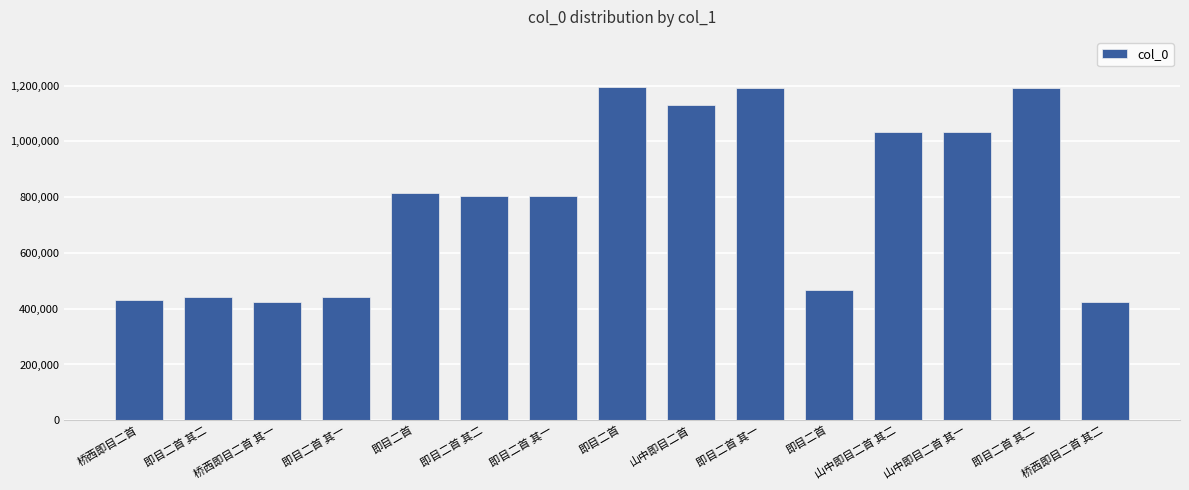

Between 即目二首 其二 and 山中即目二首 其一, which is larger?

山中即目二首 其一